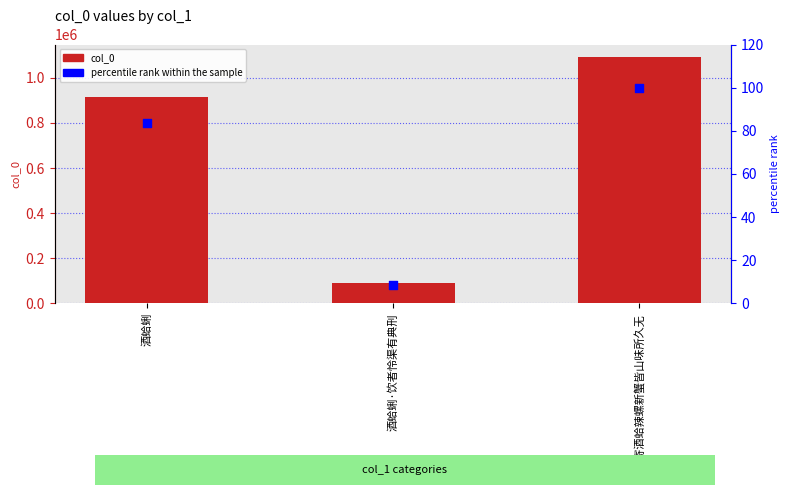

Which series contains the highest Y value?

col_0